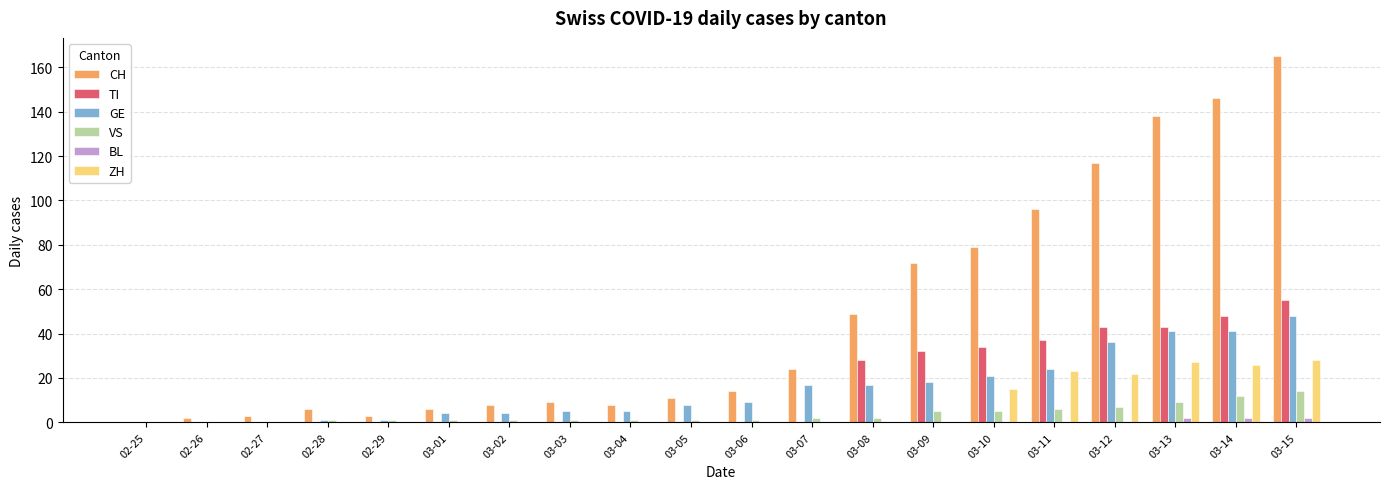

Which series has the largest total across all categories?

CH